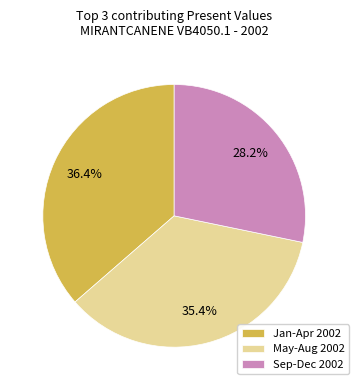

Does Sep-Dec 2002 account for over 50% of the chart?

No